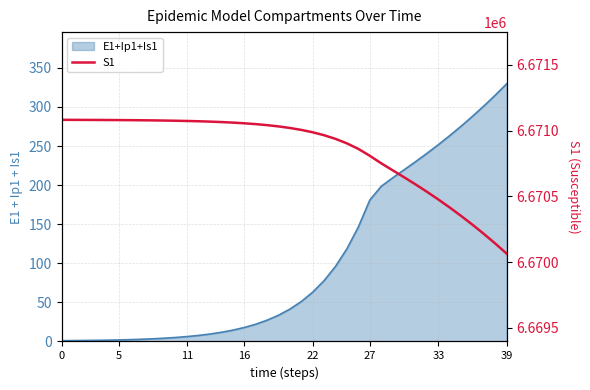

True or false: the data shows 6671081.0 at 16.

True